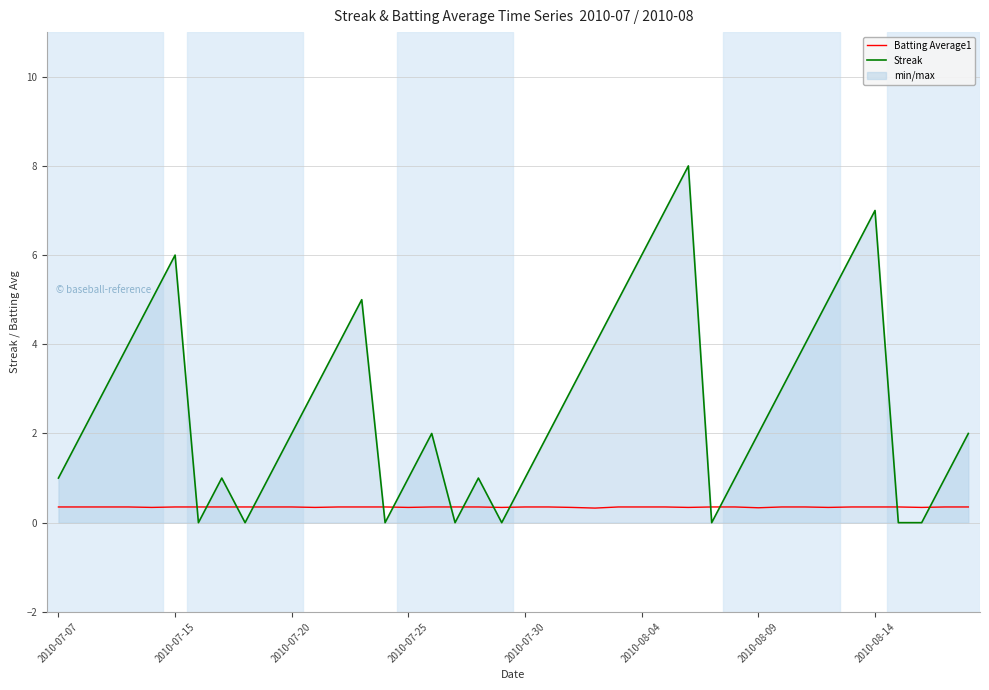

Rank the series by their average value, from lowest to highest.

Batting Average1, Streak